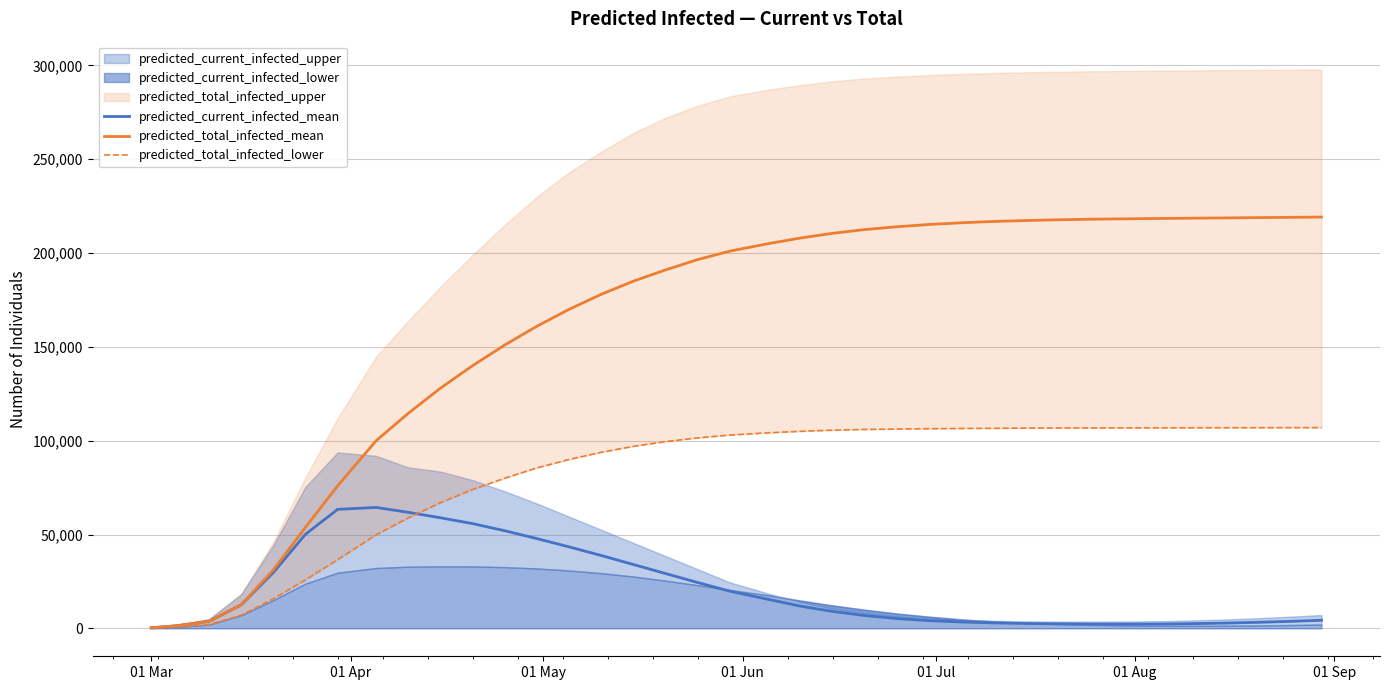

What is the maximum value for predicted_total_infected_mean?

219150